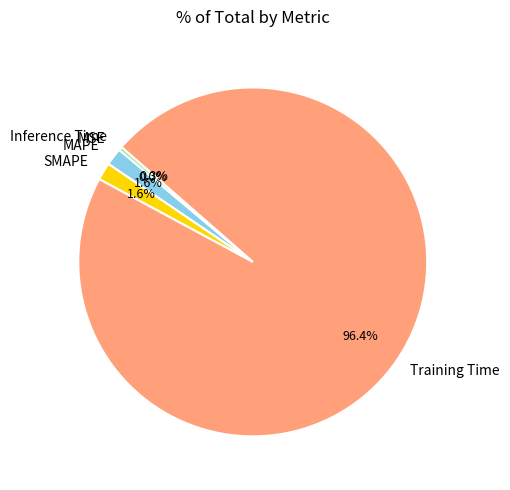

What portion of the pie excludes MAPE?

98.4%